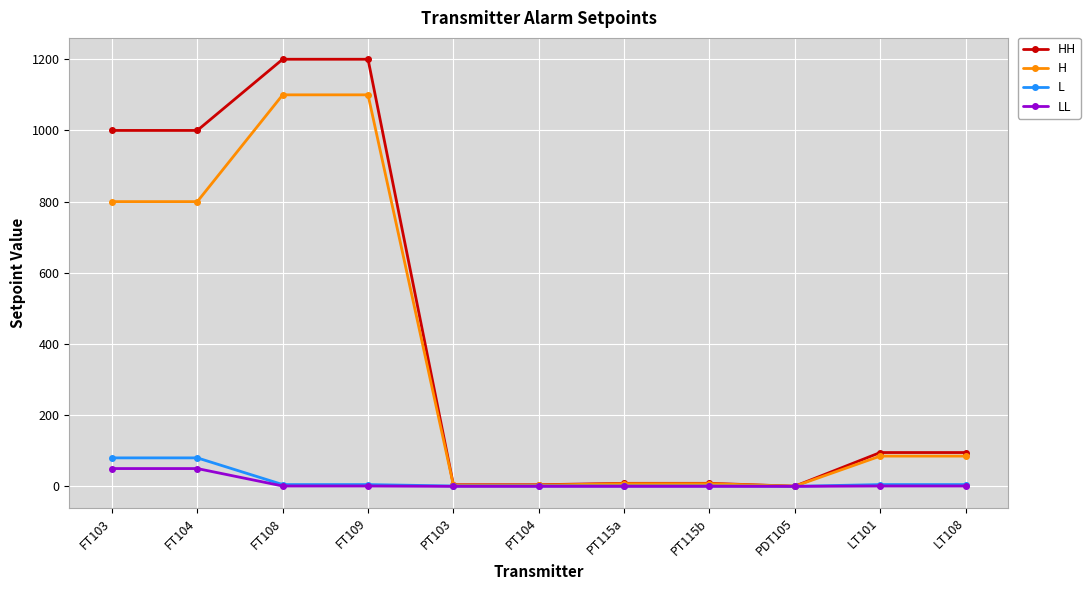

At which label does L first exceed 5?

FT103